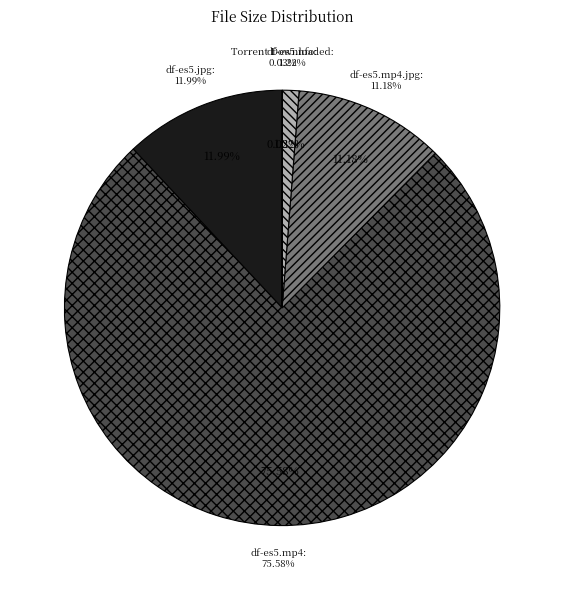

The df-es5.jpg slice represents 25% of the pie. True or false?

False